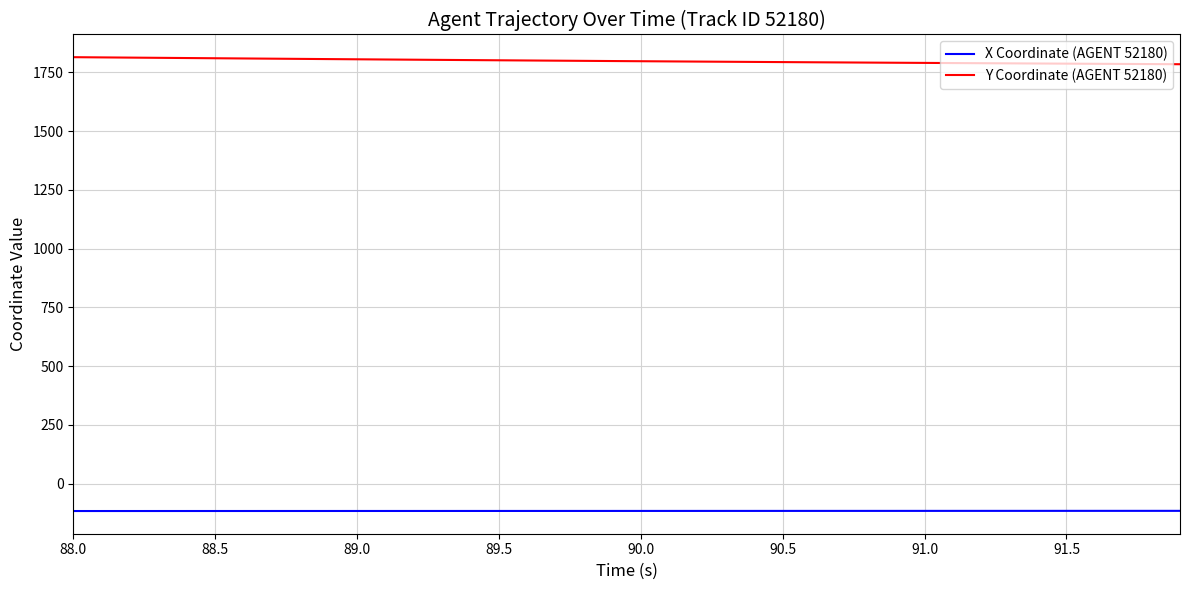

What is the smallest value displayed?

-116.3